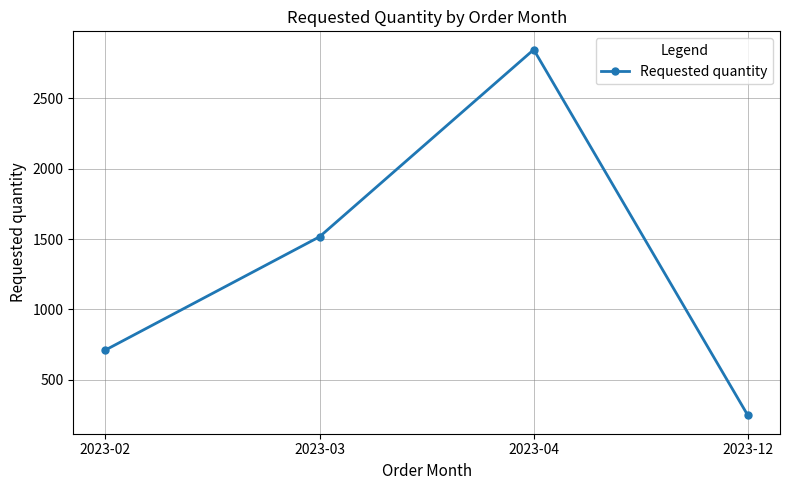

Which has a higher value, 2023-03 or 2023-04?

2023-04